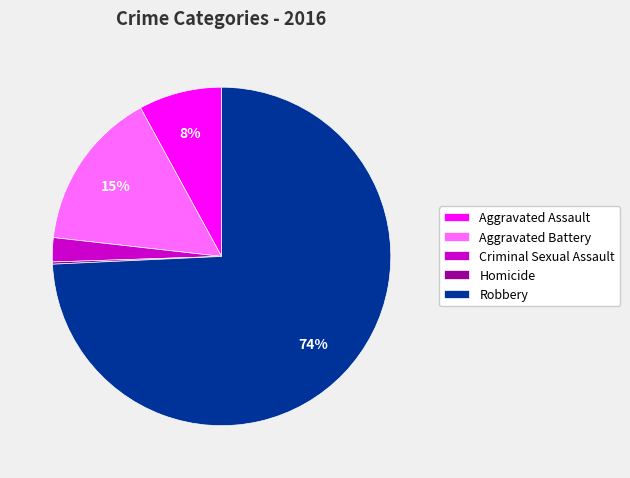

To the nearest percent, what is the combined percentage of Criminal Sexual Assault and Aggravated Assault?

10%